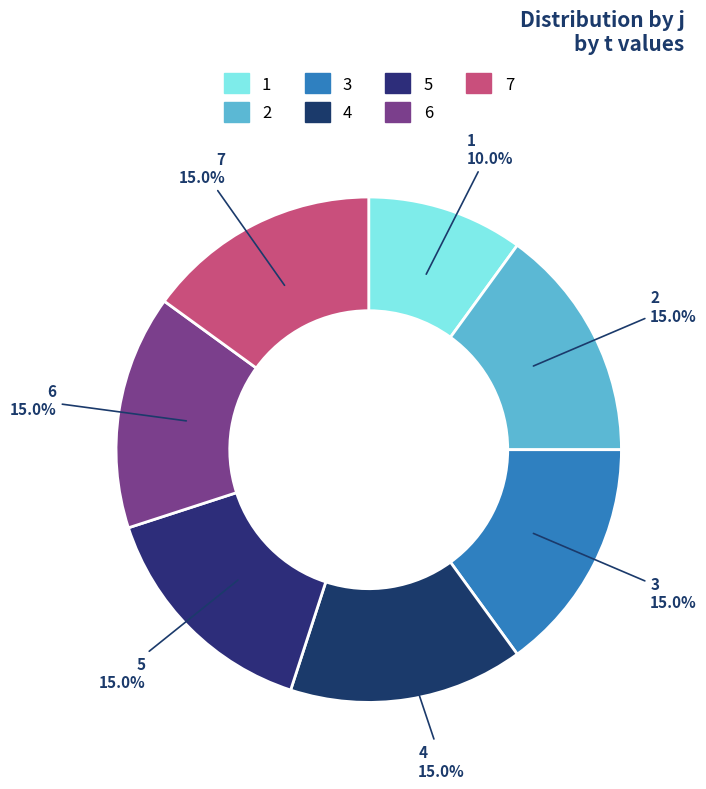

What percentage is the 1 slice, to the nearest percent?

10%